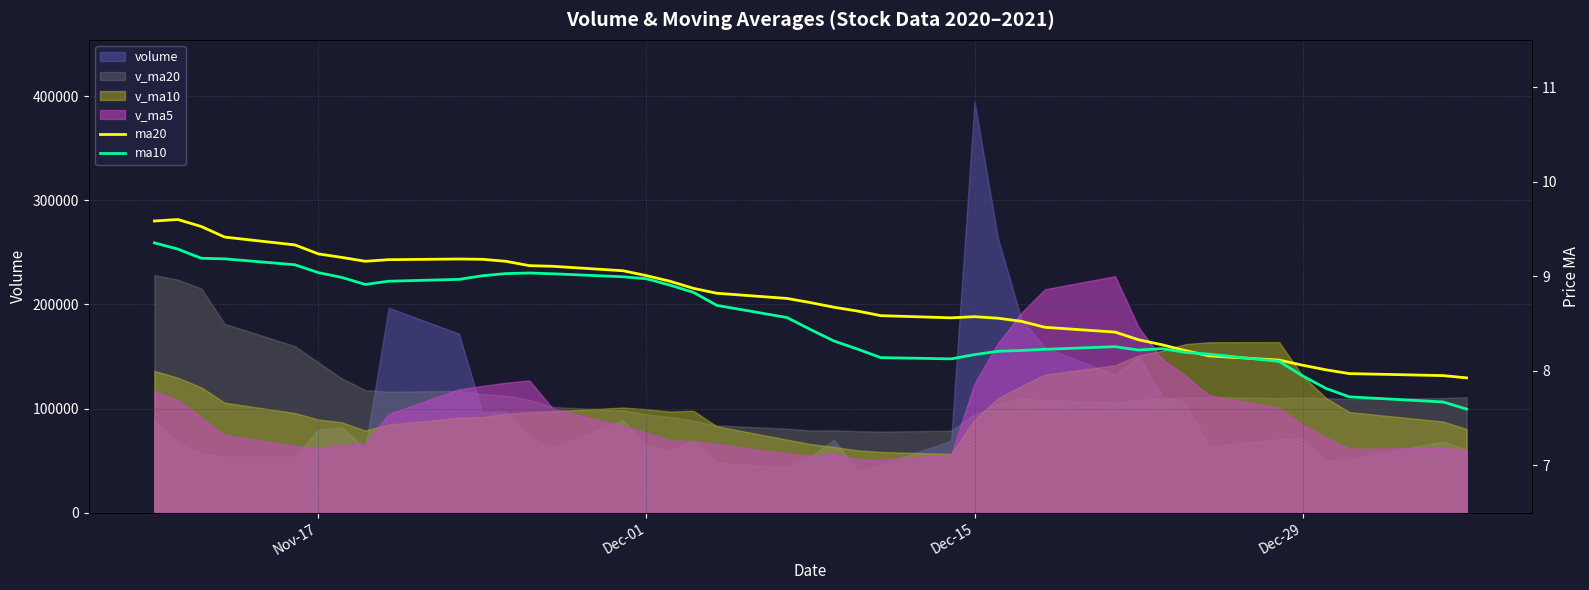

What is the minimum value for ma10?

7.6